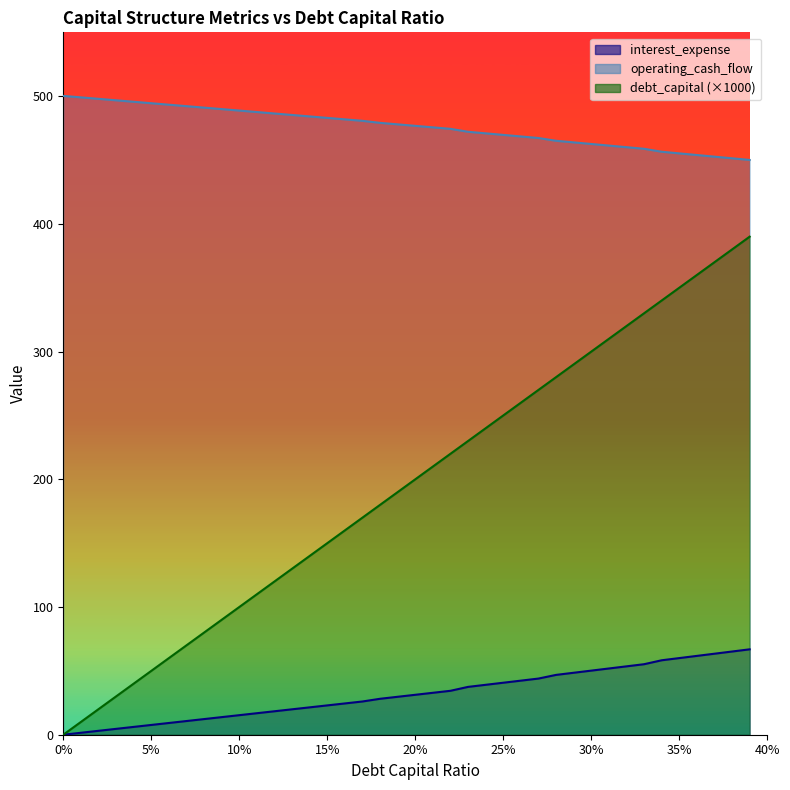

What is the difference between the maximum and minimum values in the debt_capital series?

390.0